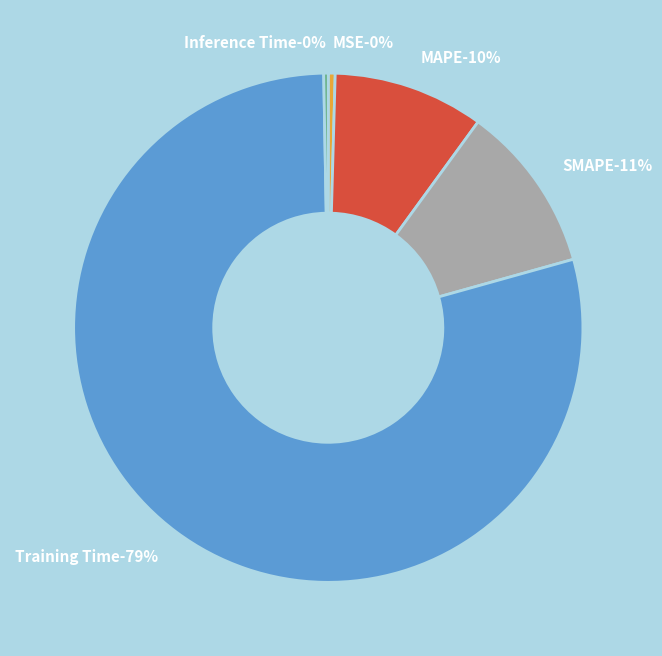

Rank the categories by value from highest to lowest.

Training Time, SMAPE, MAPE, MSE, Inference Time